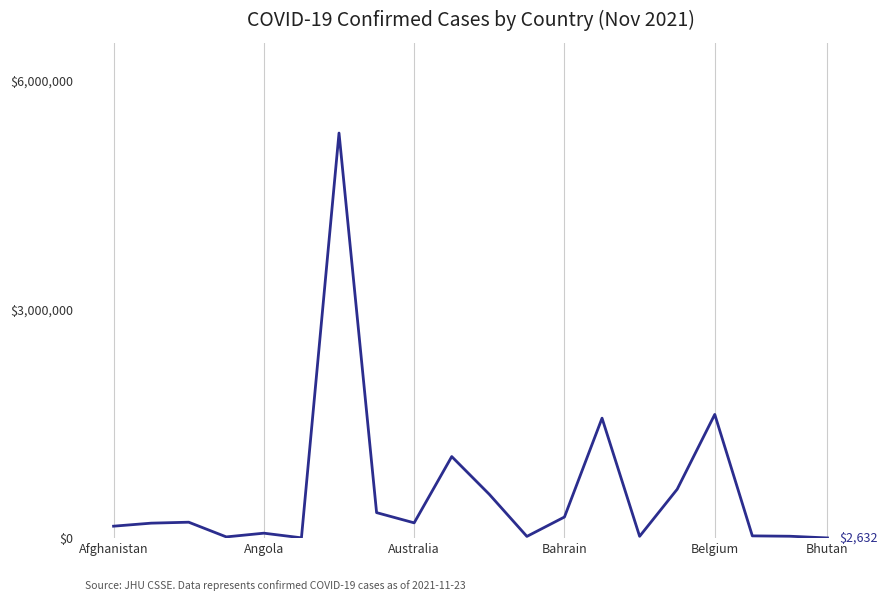

What is the difference between the maximum and minimum values?

5313357